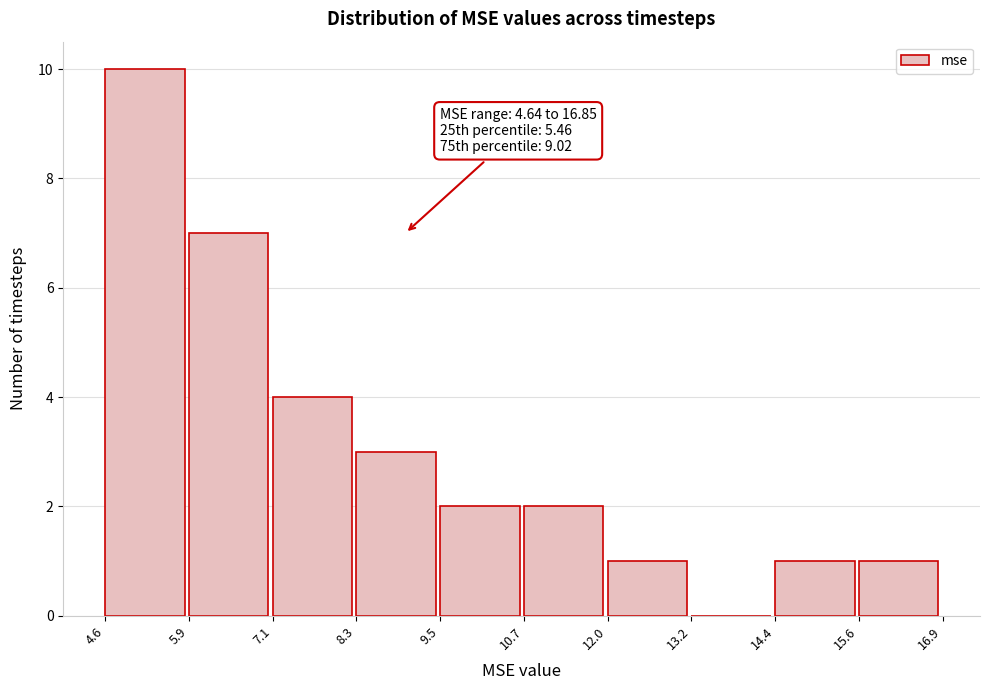

Which range on the x-axis has the tallest bar?

4.6 to 5.9